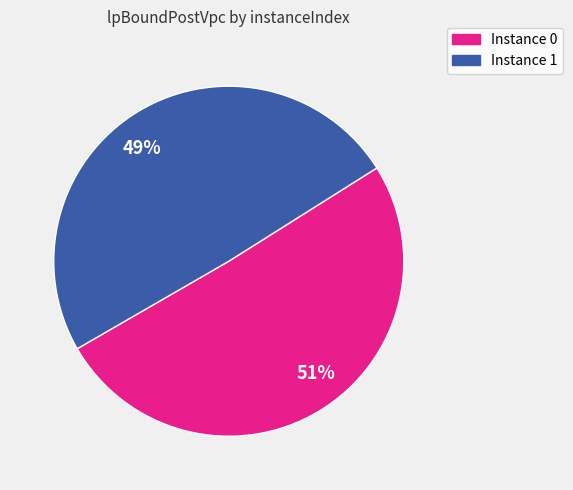

Is the sum of Instance 0 and Instance 1 greater than half?

Yes